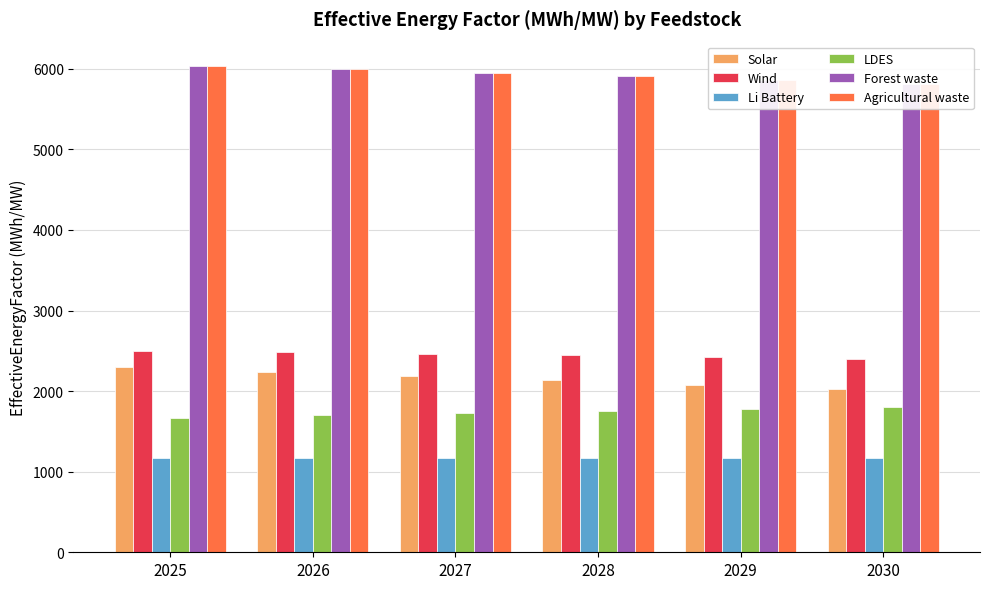

At how many categories does at least one series exceed 2854?

6